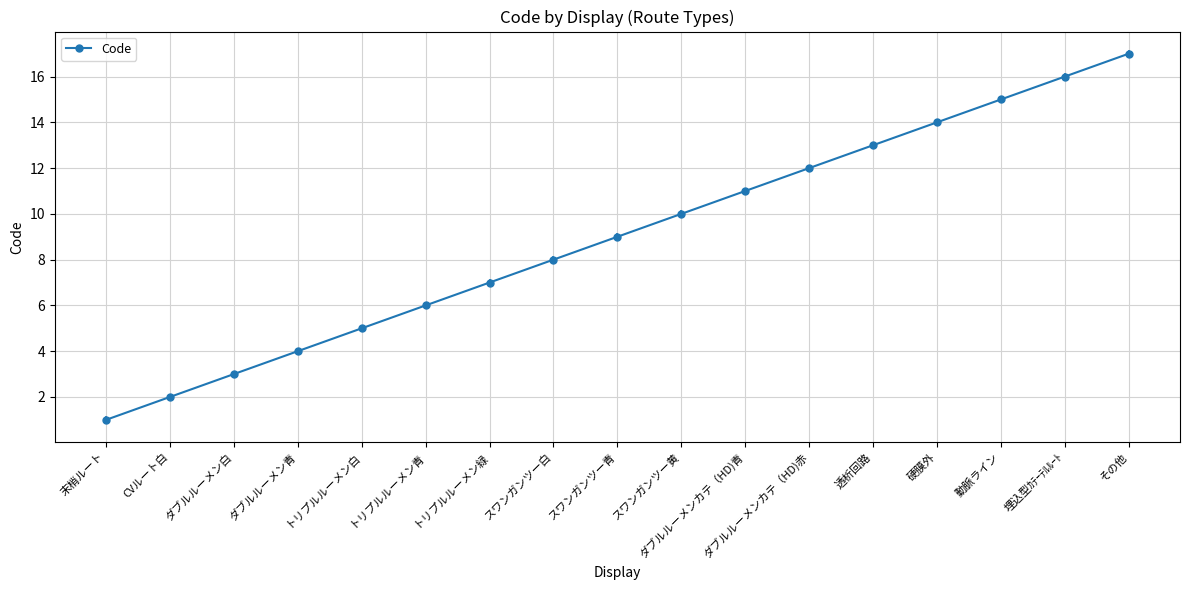

The chart shows a value of 10 at トリプルルーメン緑. True or false?

False